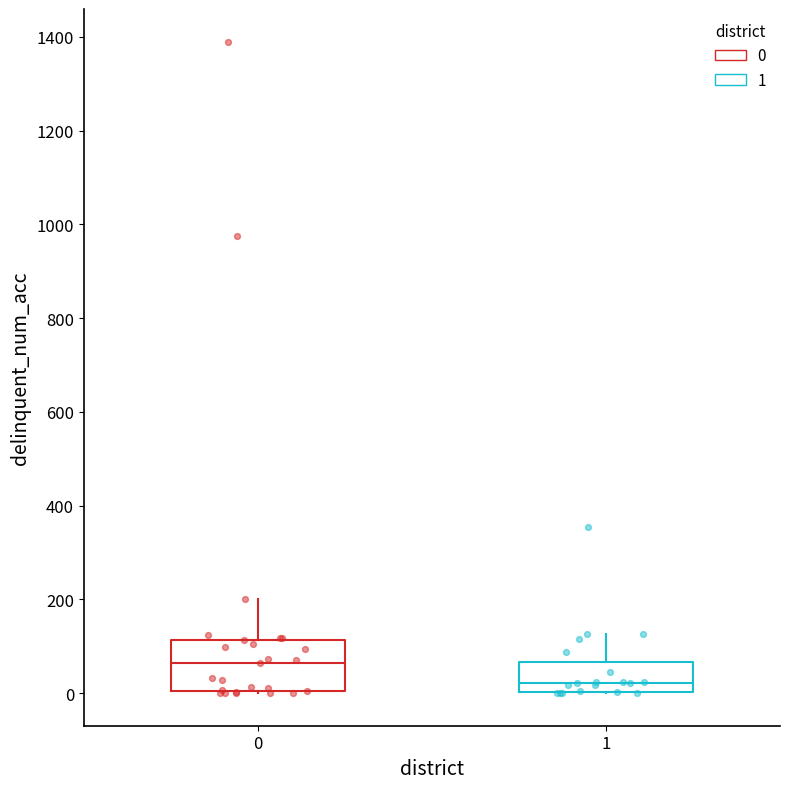

Which box has the highest median line?

0